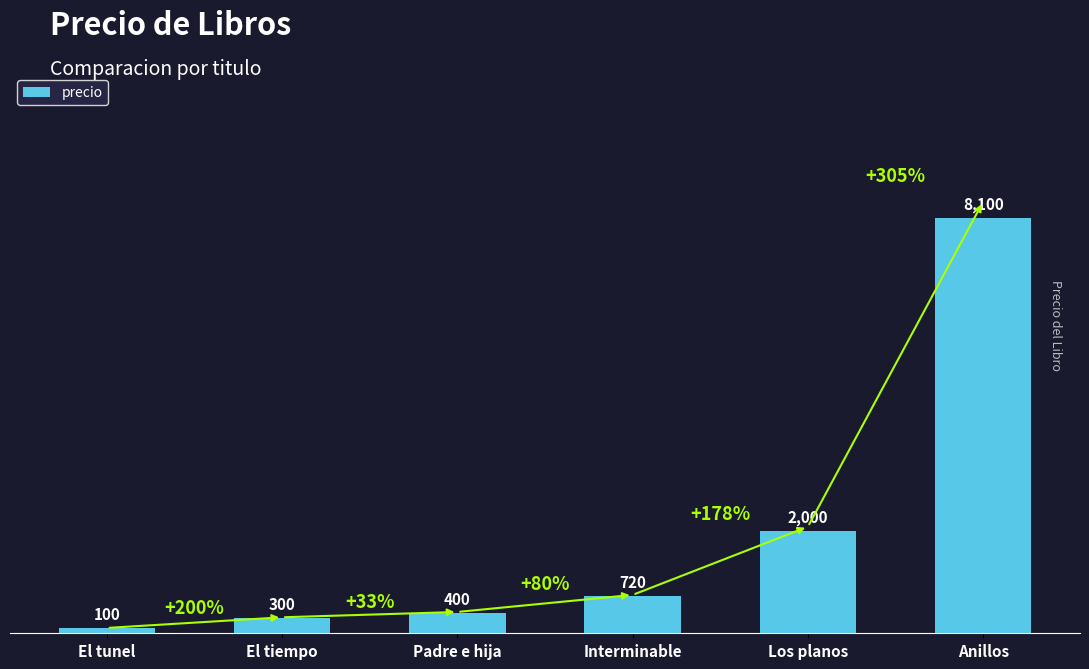

Reading left to right, what are all the values shown in this chart?

100	300	400	720	2000	8100